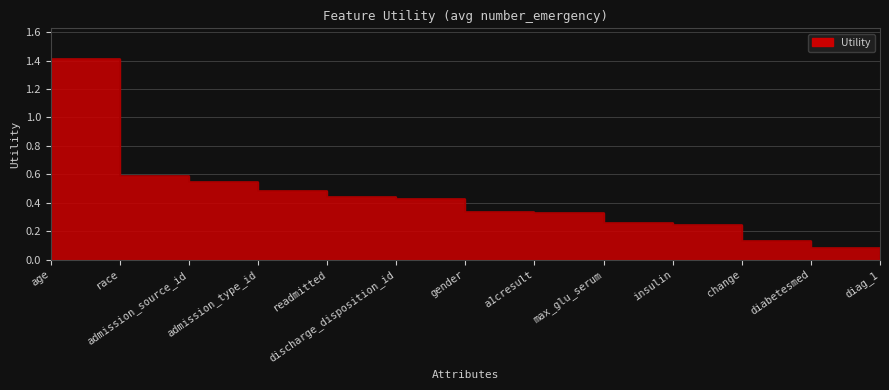

Rank the categories by value from highest to lowest.

age, race, admission_source_id, admission_type_id, readmitted, discharge_disposition_id, gender, a1cresult, max_glu_serum, insulin, change, diabetesmed, diag_1